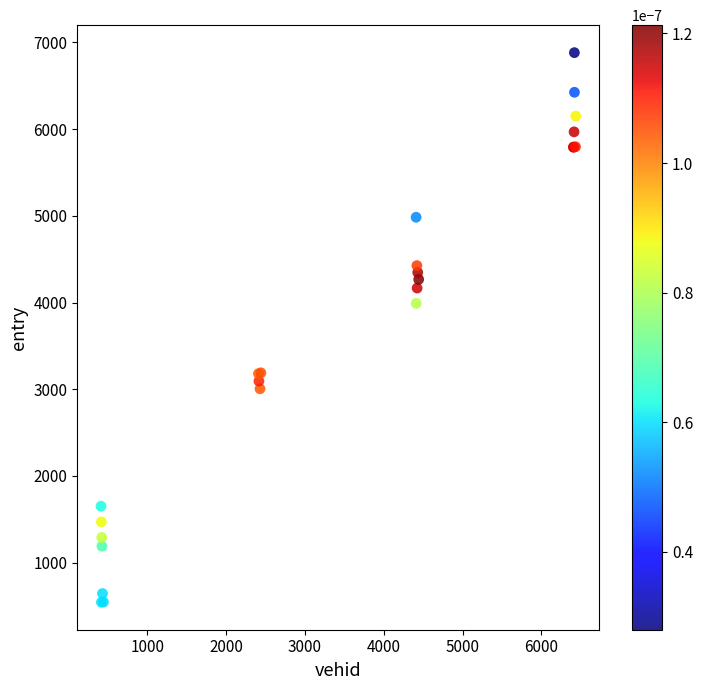

What Y value in the scatter plot is closest to 3712?

3990.1